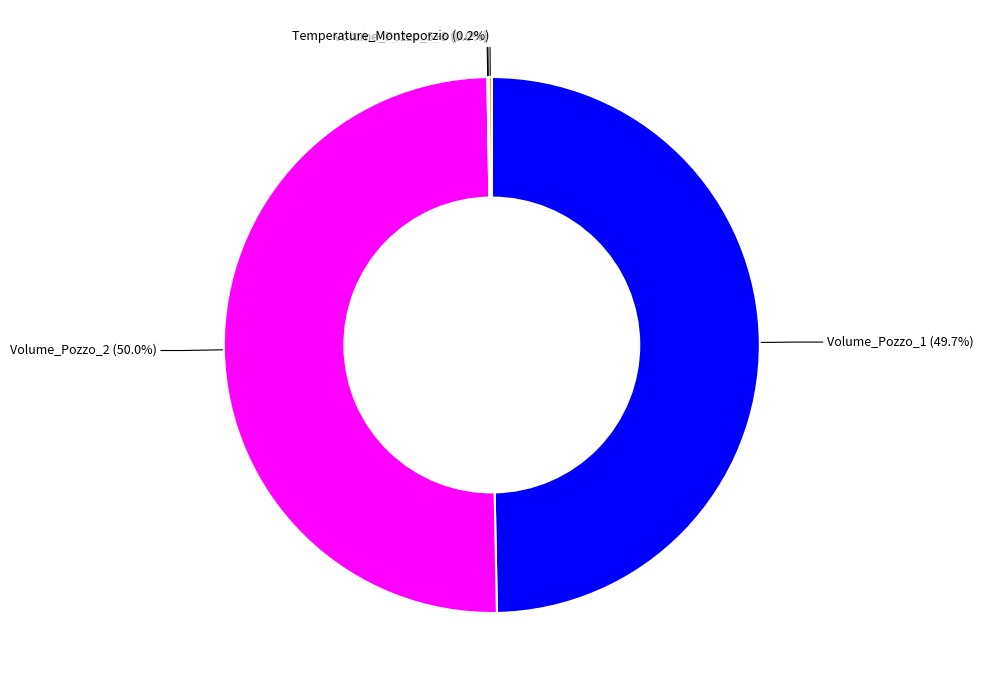

Which category accounts for the majority?

Volume_Pozzo_2